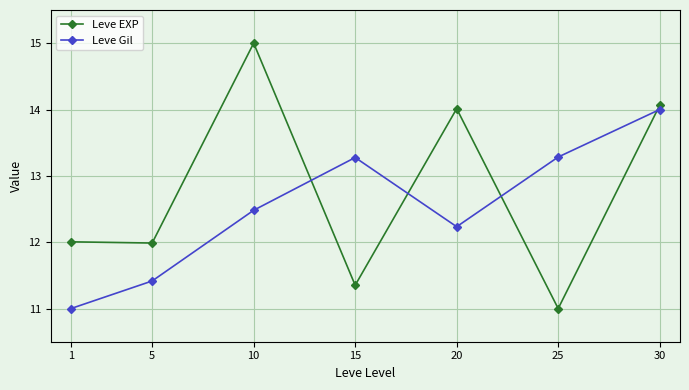

Count the number of data series in this chart.

2